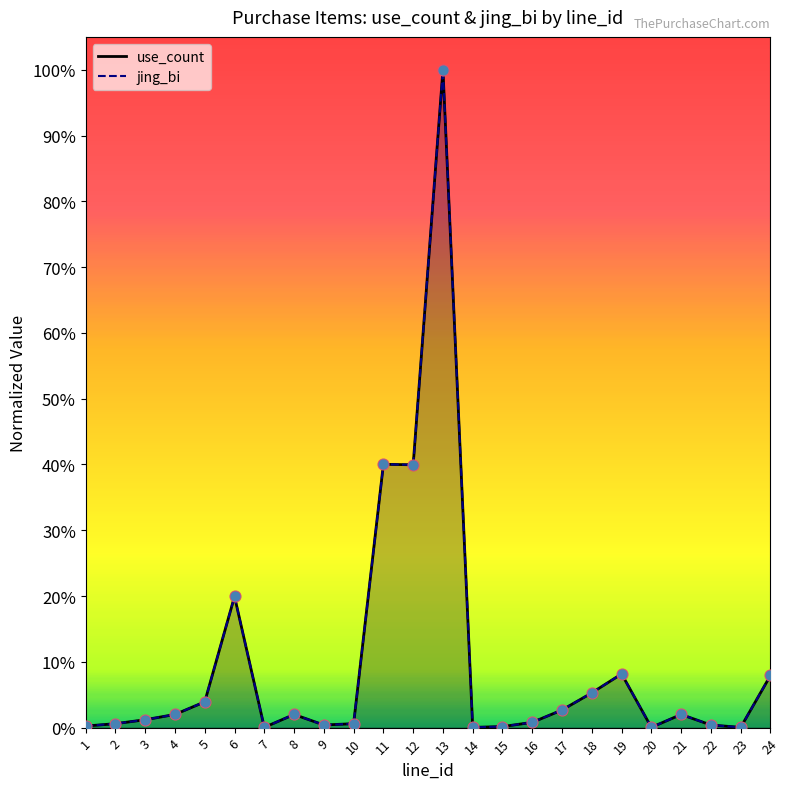

Is the value of jing_bi at 5 greater than the value of use_count at 11?

No